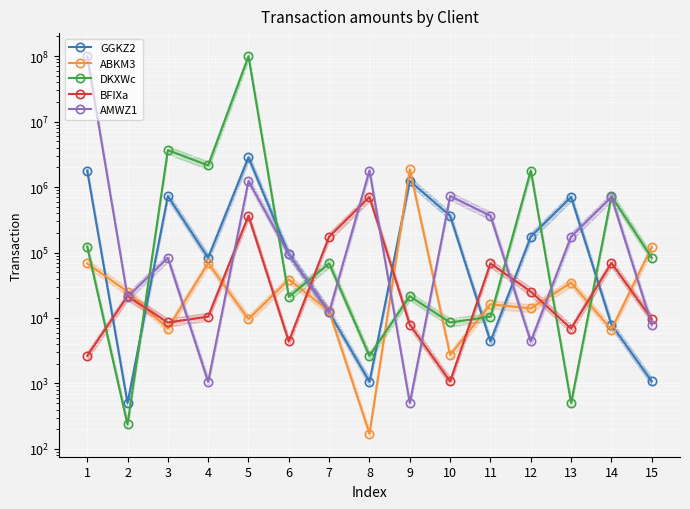

How many intersections are there between AMWZ1 and DKXWc?

9